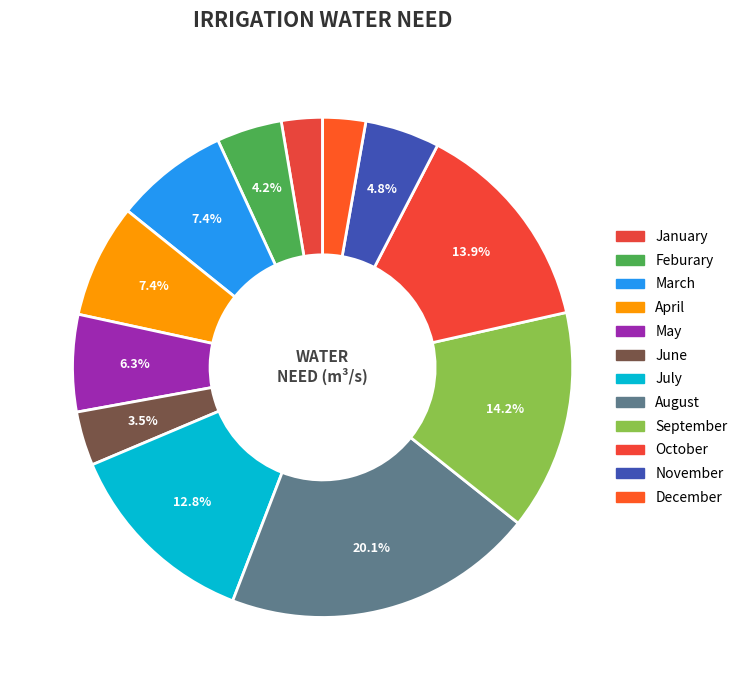

How many segments does this pie chart have?

12